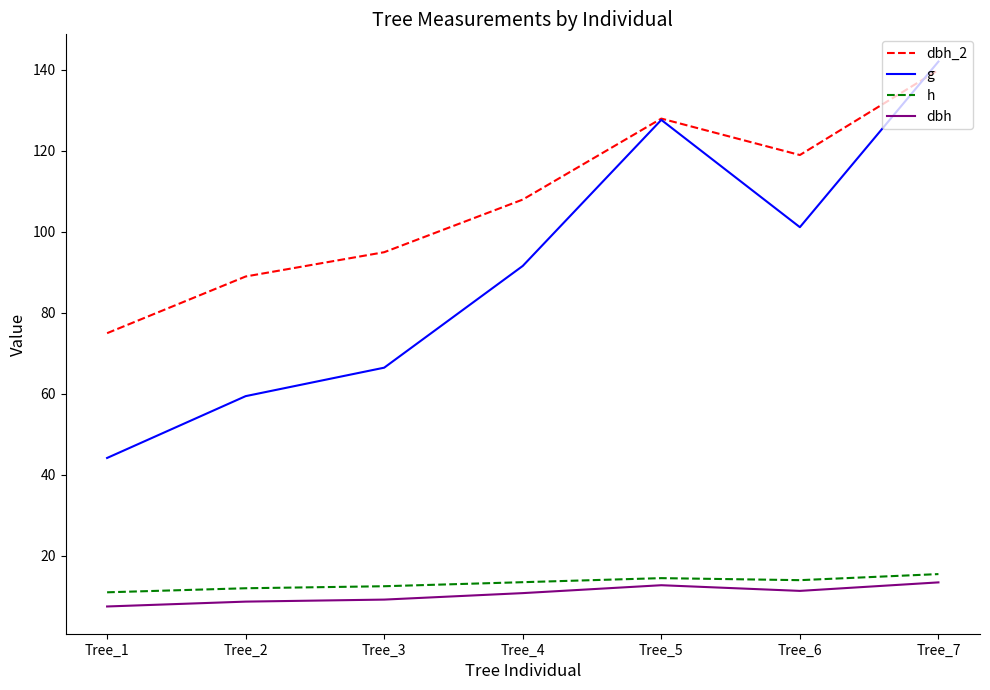

At which label does dbh_2 reach its peak?

Tree_7